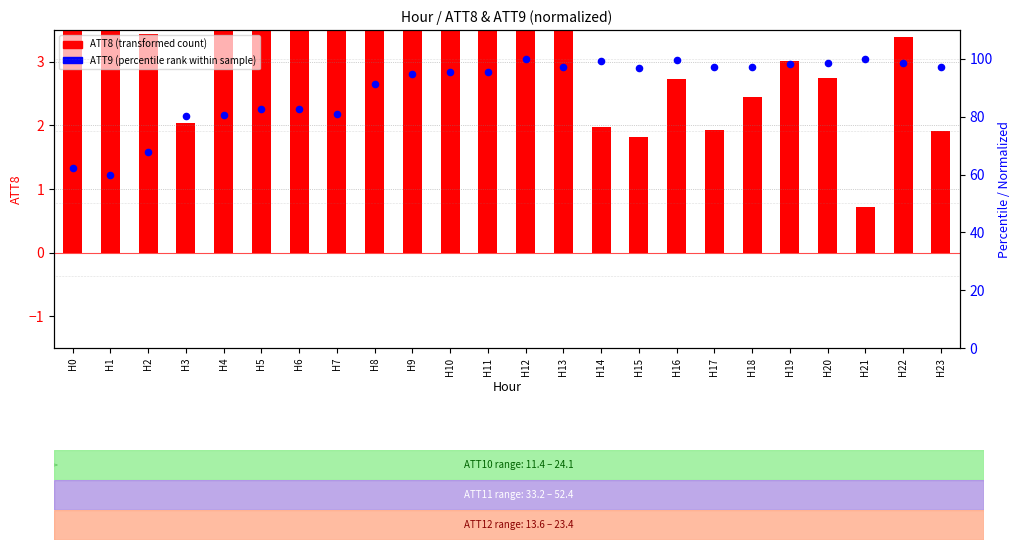

At which category is the sum across all series the highest?

H12